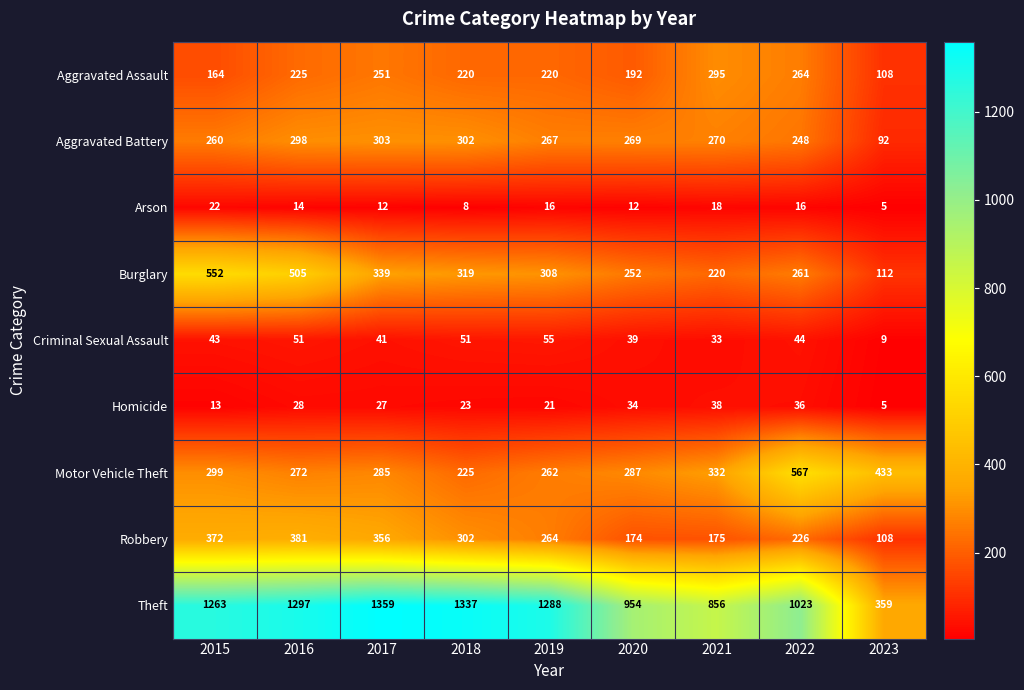

True or false: Homicide has a value of 21 at 2019.

True